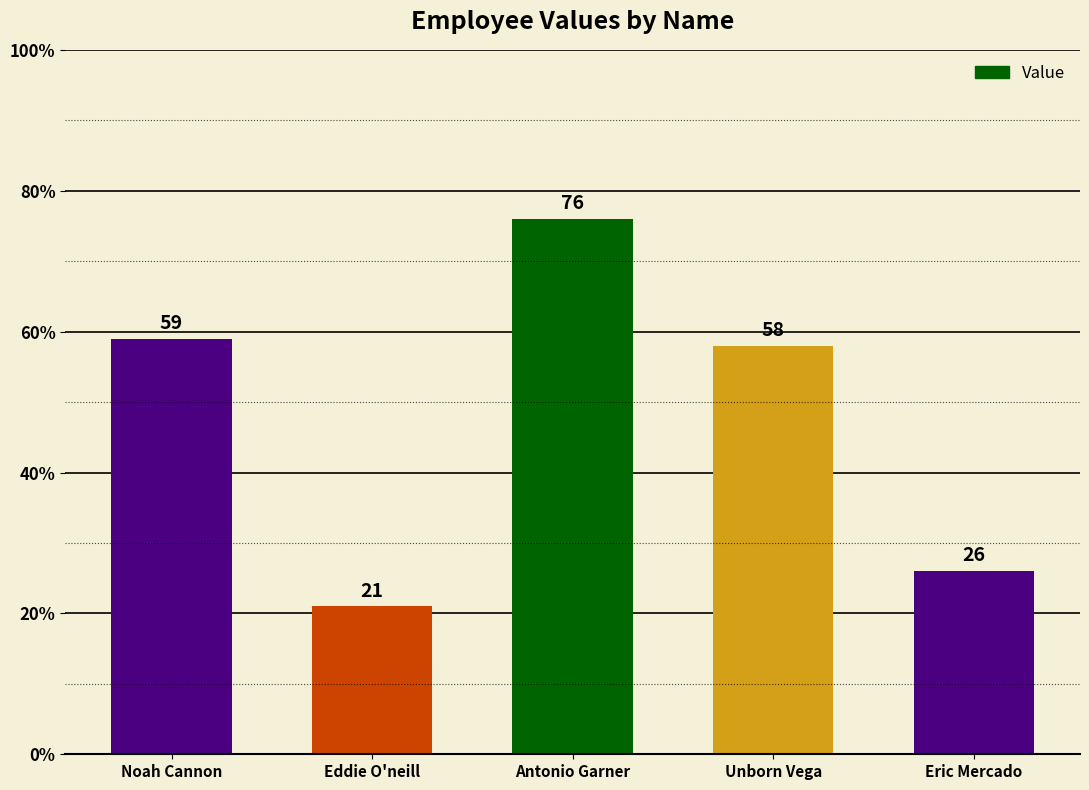

How many series are shown in this chart?

1